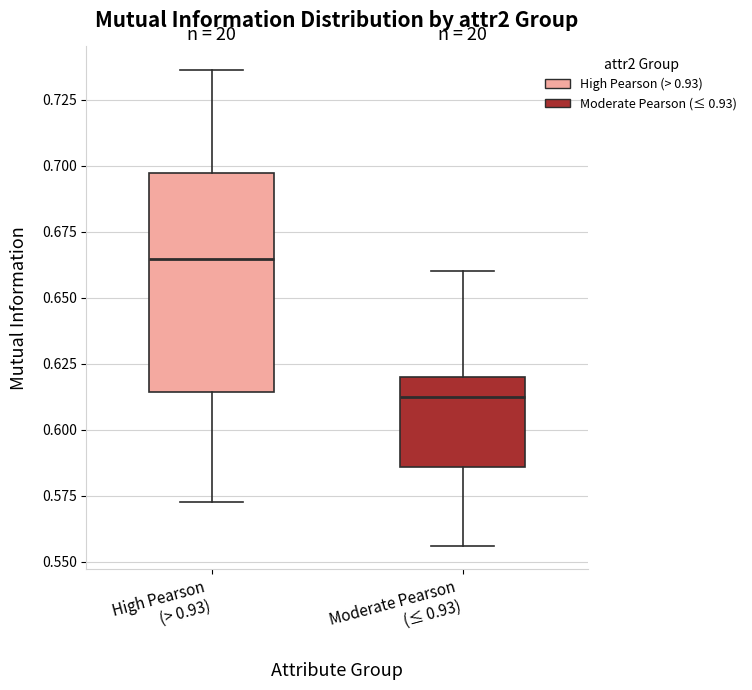

Reading left to right, read every box against the y-axis: the position of its median line, the range the box covers, and the ends of its whiskers. The values are not printed on the chart, so give them approximately, as read against the axis.

High Pearson (> 0.93): median 0.665, box 0.615 to 0.695, whiskers 0.575 to 0.735
Moderate Pearson (≤ 0.93): median 0.610, box 0.585 to 0.620, whiskers 0.555 to 0.660